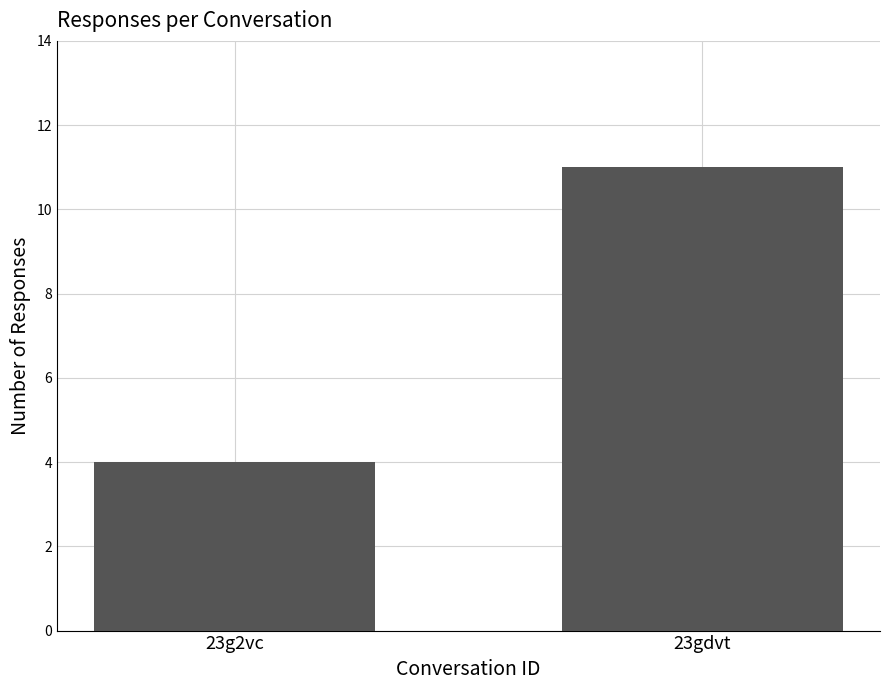

Which category has the highest value across all series?

23gdvt